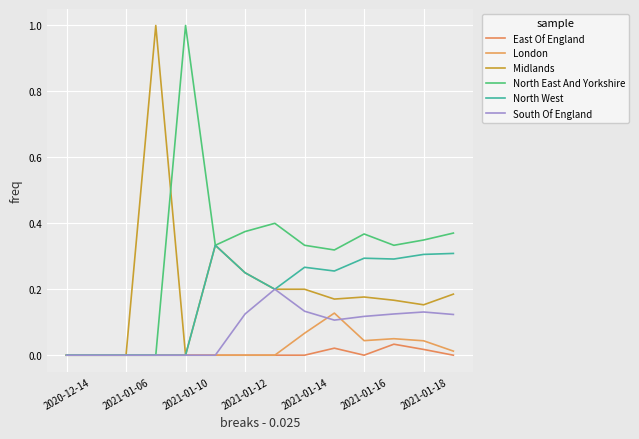

List the series in order of their peak value, lowest first.

East Of England, London, South Of England, North West, Midlands, North East And Yorkshire